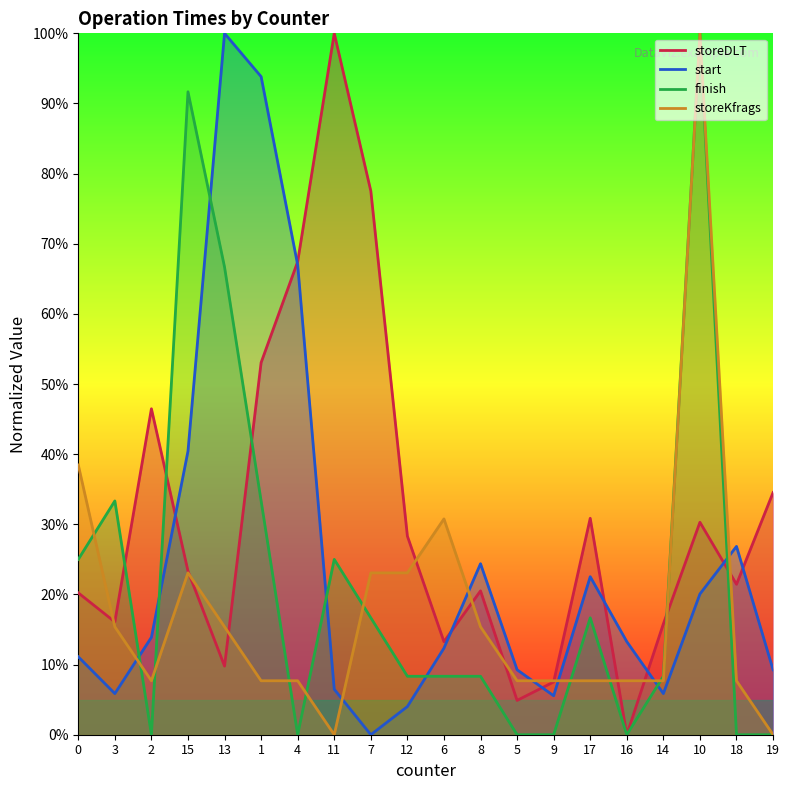

Which category has the highest value across all series?

11